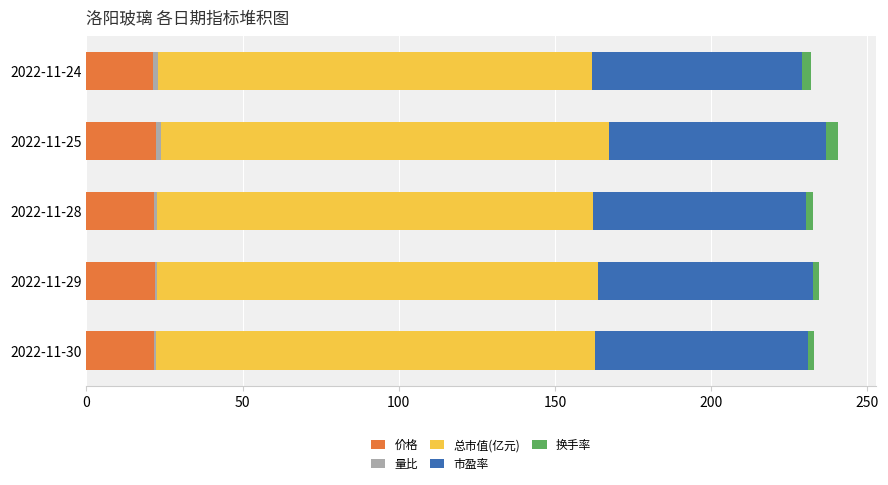

The value of 价格 at 2022-11-29 is 21.9. True or false?

True